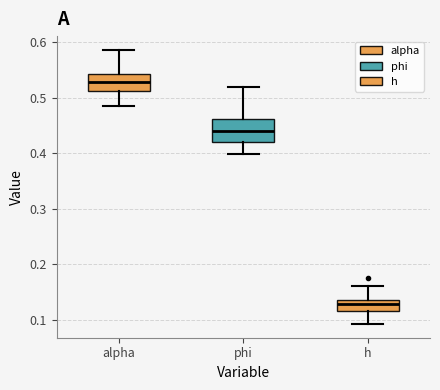

Reading left to right, transcribe this box plot: for each box, give where its median line is, the range the box spans, and where its two whiskers end, as read against the y-axis. The values are not printed on the chart, so give them approximately, as read against the axis.

alpha: median 0.53, box 0.51 to 0.54, whiskers 0.48 to 0.59
phi: median 0.44, box 0.42 to 0.46, whiskers 0.40 to 0.52
h: median 0.13, box 0.12 to 0.14, whiskers 0.09 to 0.16